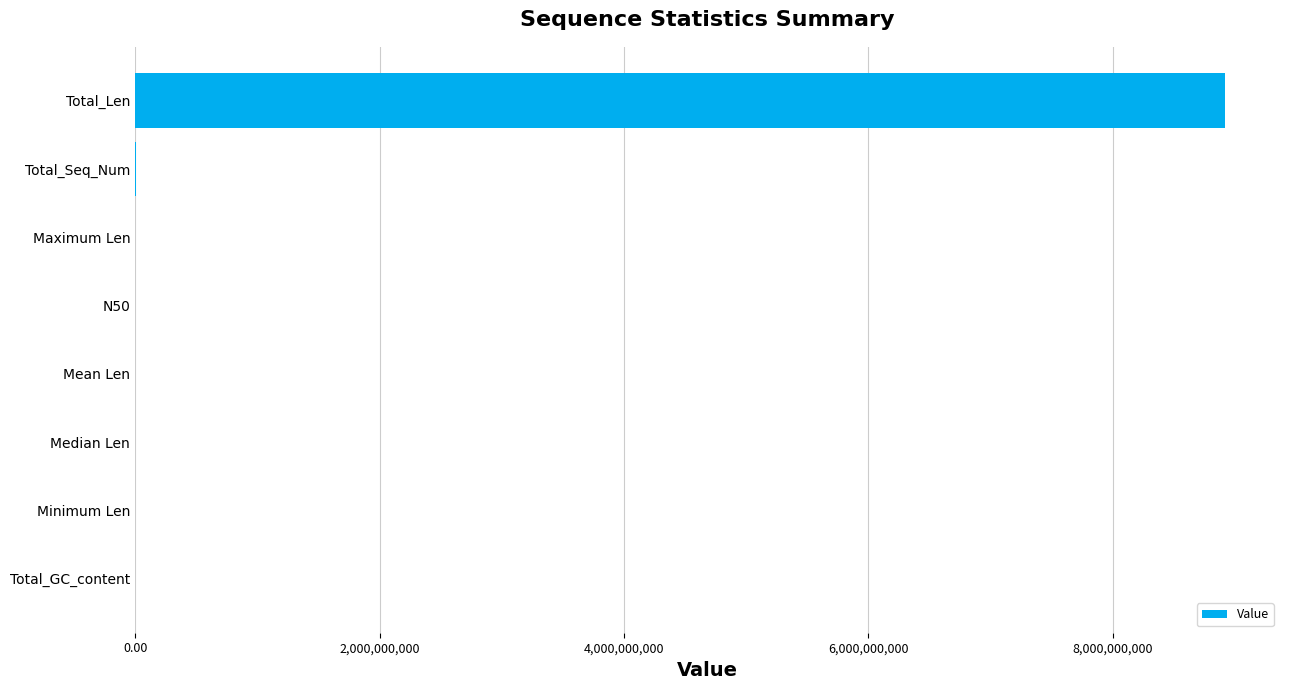

Between Total_Len and Total_GC_content, which is larger?

Total_Len